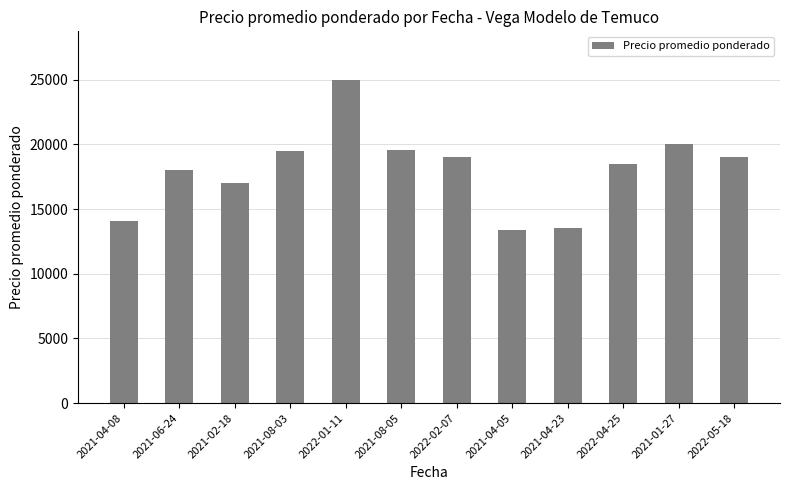

What is the change in value from 2021-04-23 to 2021-01-27?

+6471